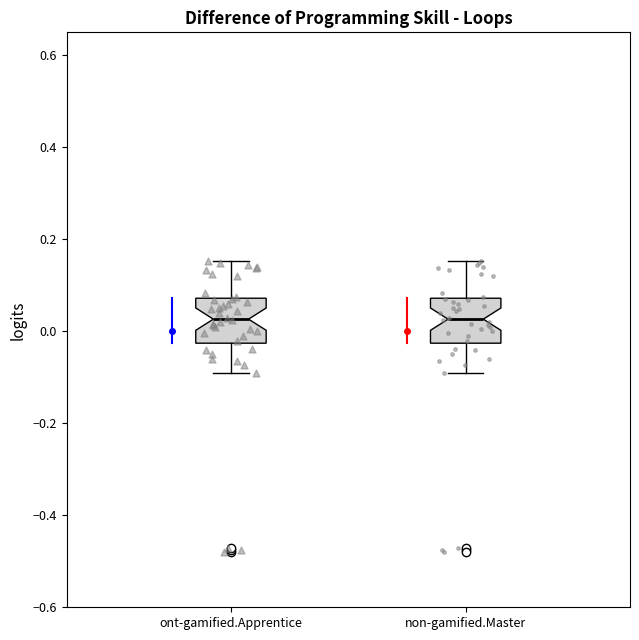

Where does the lower whisker of the box for ont-gamified.Apprentice end on the y-axis? The values are not printed on the chart, so give them approximately, as read against the axis.

-0.10